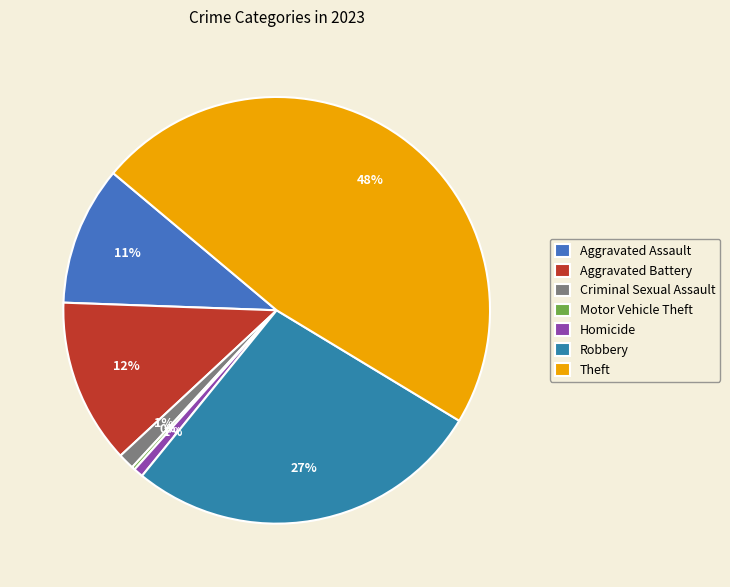

Is it true that Aggravated Assault is 11% of the pie?

True